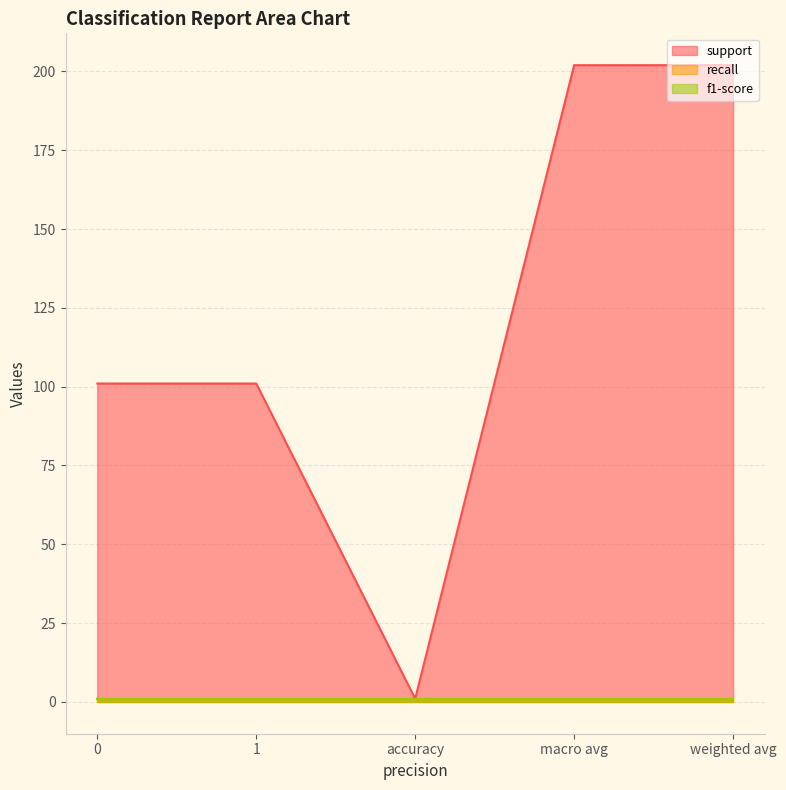

Between 0 and accuracy, which series saw the biggest shift?

support